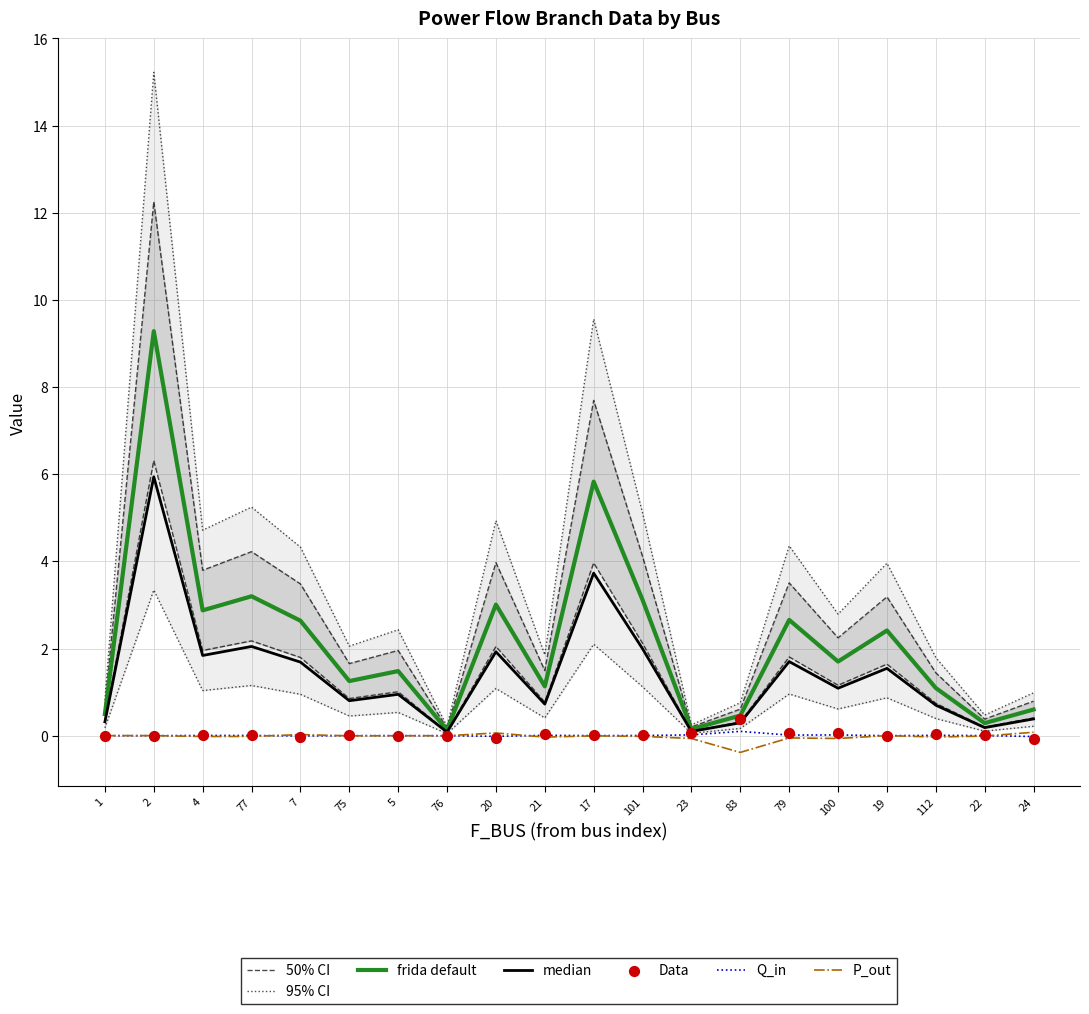

The P_out series shows 0.0 at 2. True or false?

True